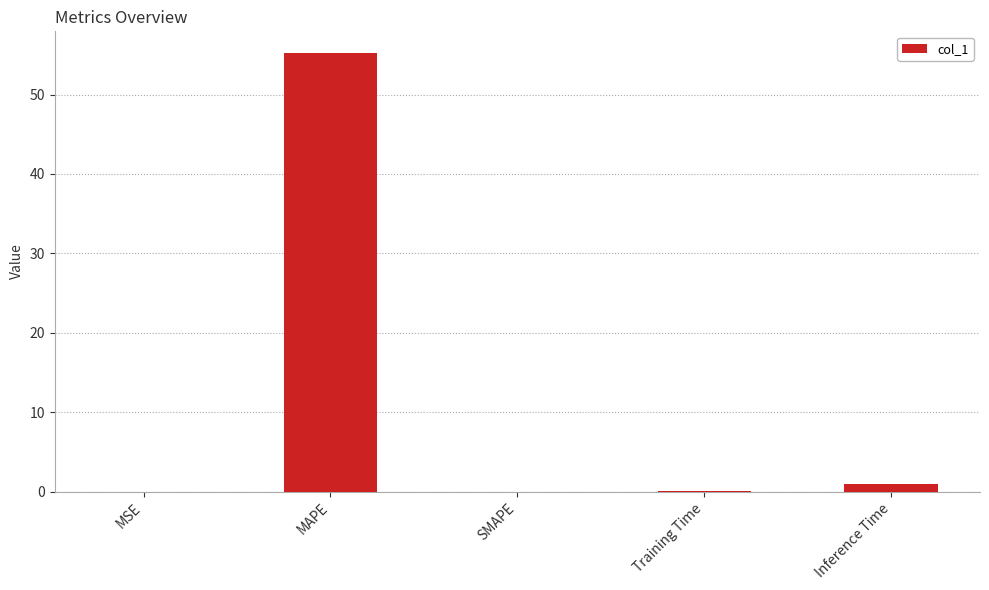

Is it true that the value at MAPE is 55.2?

True